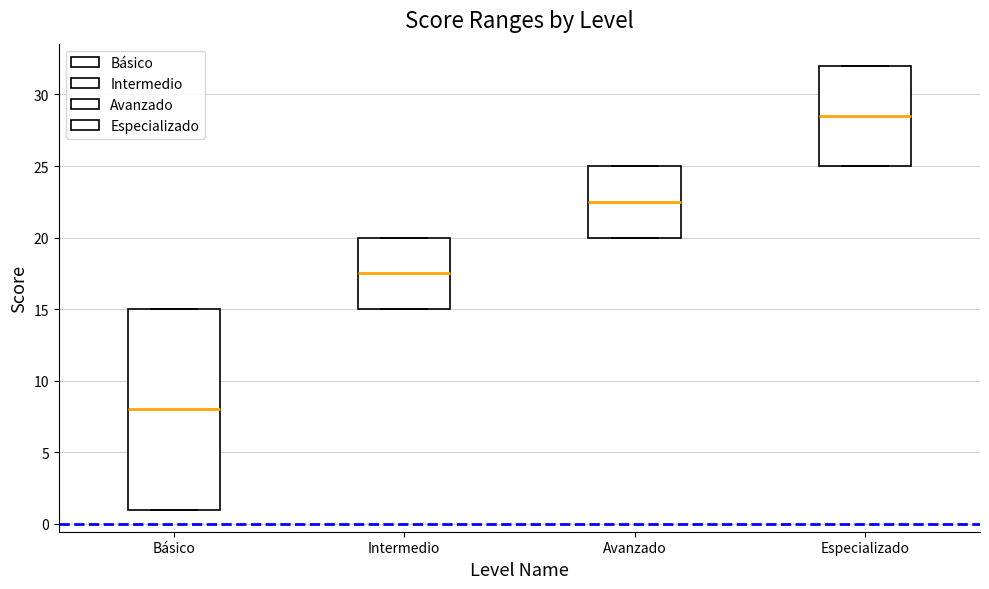

Which box is the tallest, from its lower edge to its upper edge?

Básico